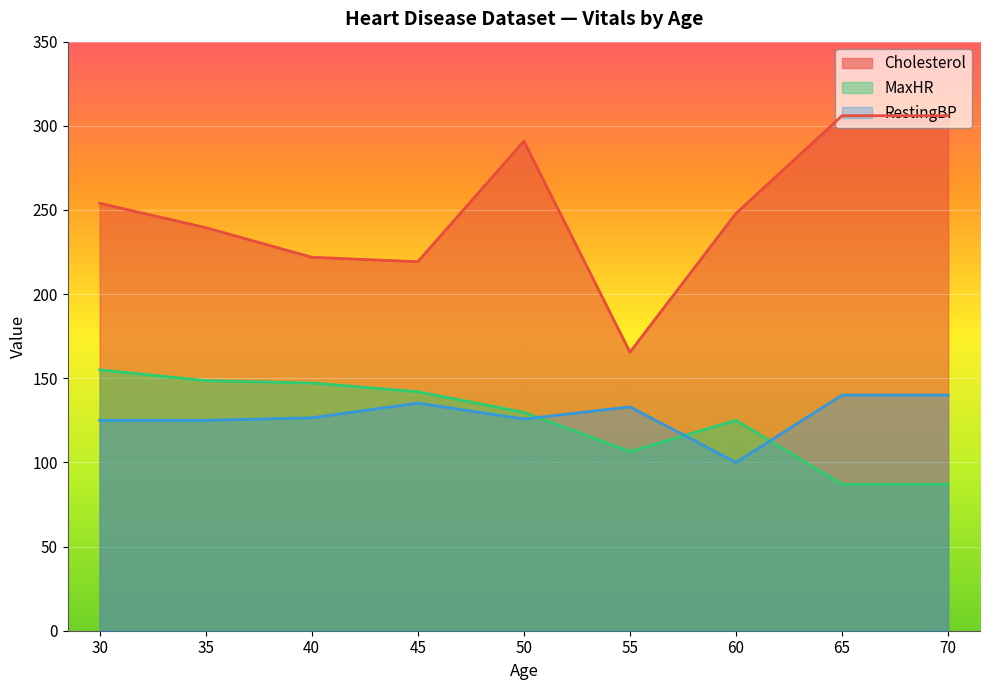

True or false: Cholesterol has a value of 254.0 at 30.

True